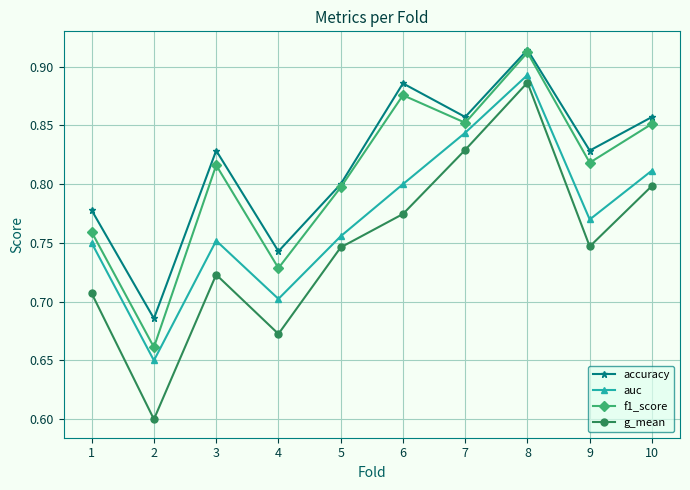

What is the difference between the second highest and second lowest values in the auc series?

0.1